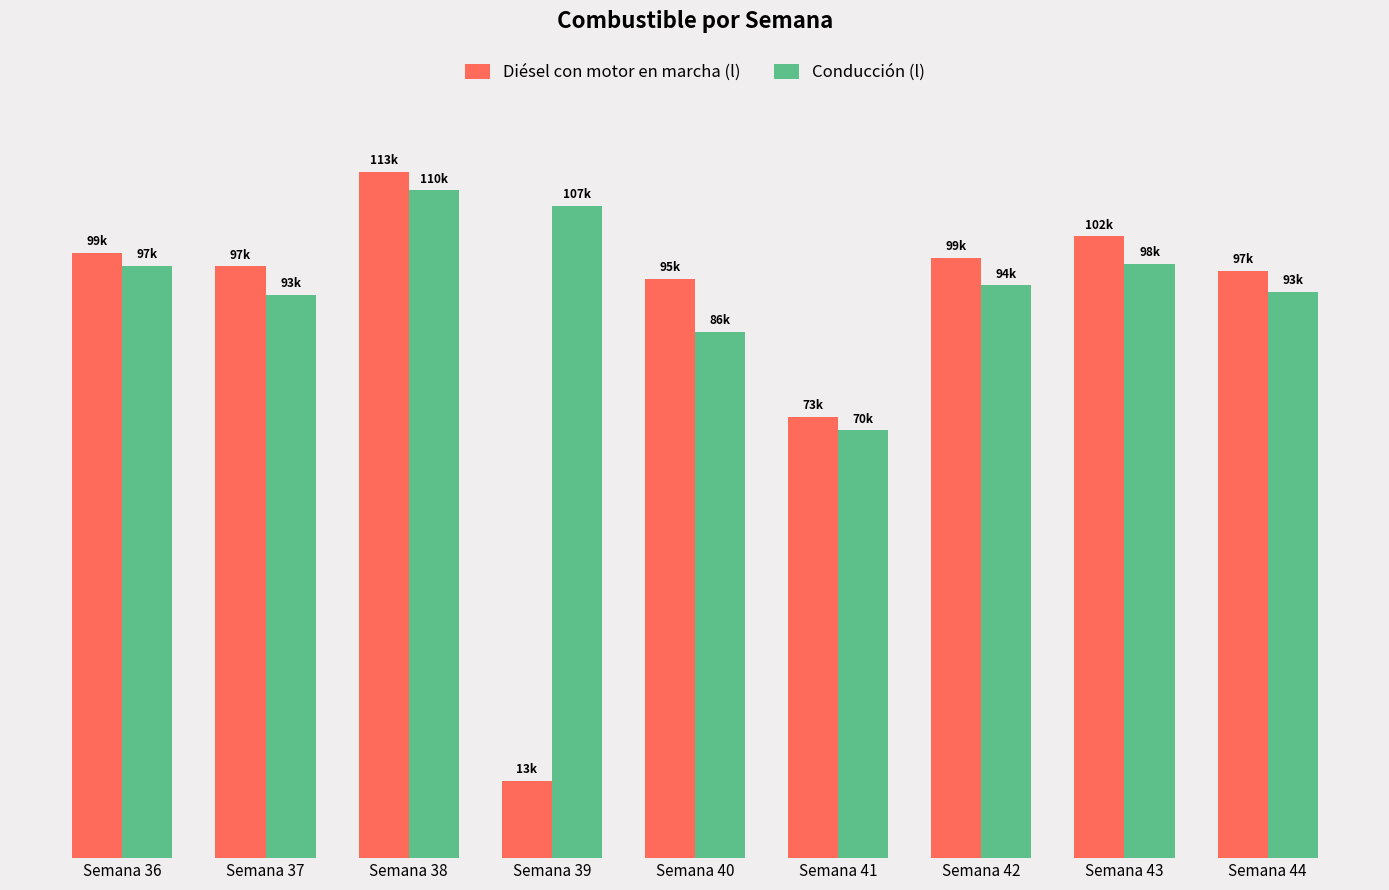

What is the difference between the Conducción (l) values at Semana 43 and Semana 36?

226.2